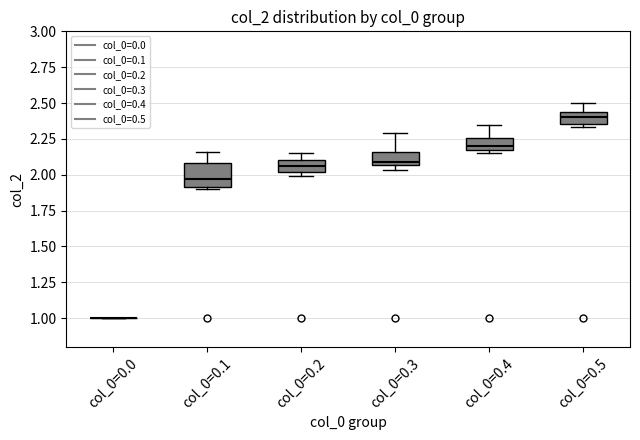

Which box is the tallest, from its lower edge to its upper edge?

col_0=0.1